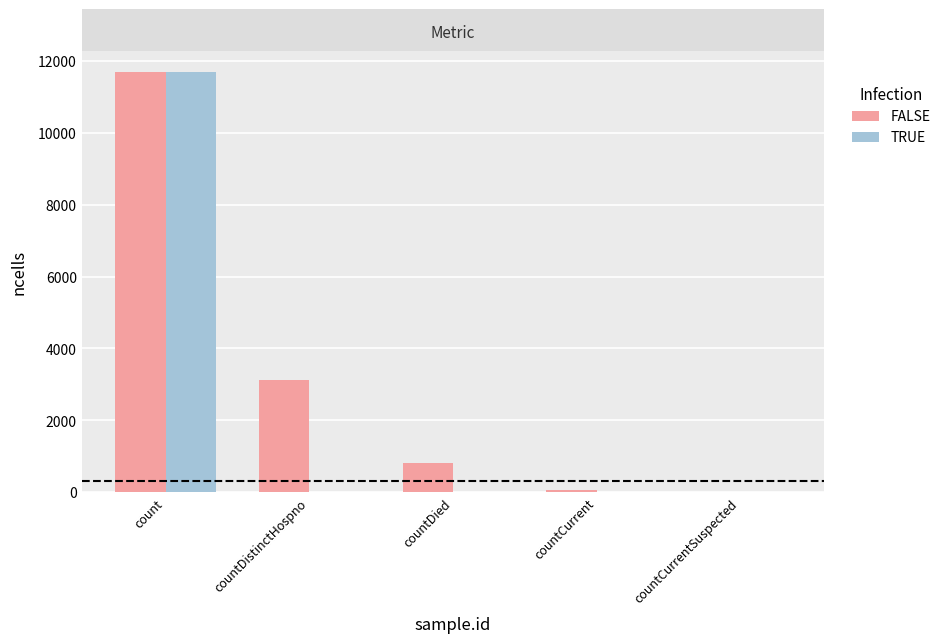

Which series changed the most between count and countCurrentSuspected?

FALSE